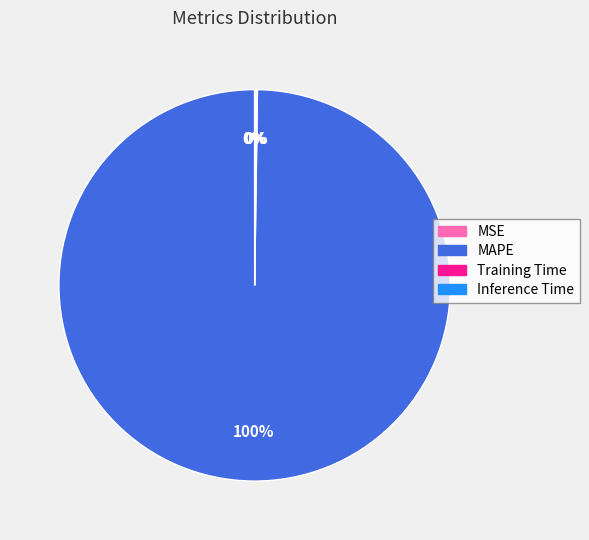

Is it true that MAPE is 100% of the pie?

True